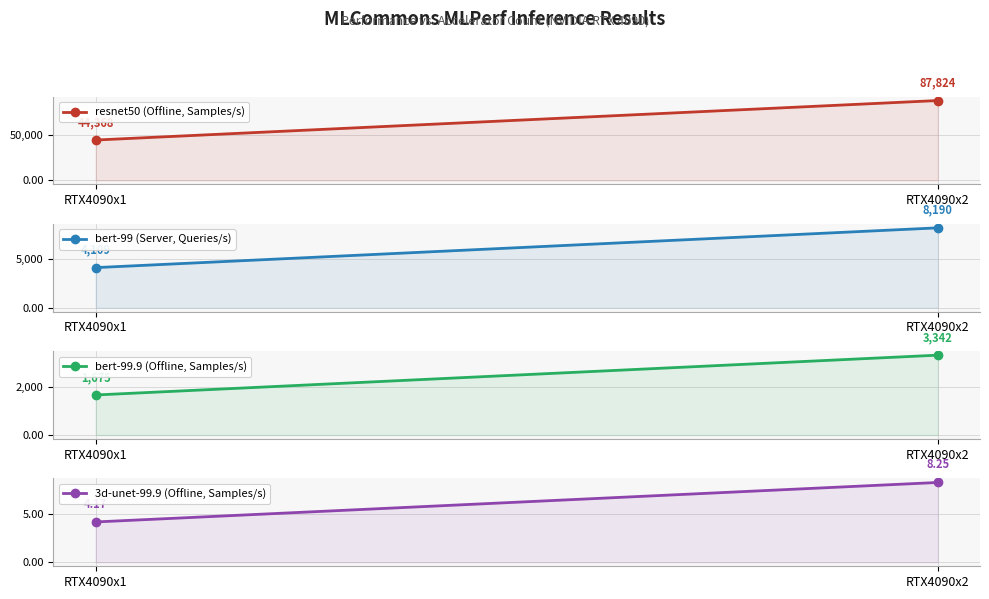

What is the difference between the bert-99 (Server, Queries/s) values at RTX4090x2 and RTX4090x1?

4080.4